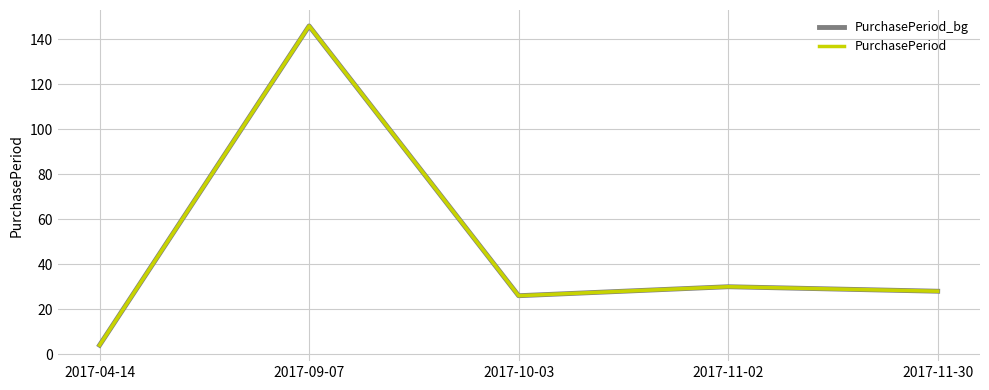

Rank the categories by PurchasePeriod_bg value from lowest to highest.

2017-04-14, 2017-10-03, 2017-11-30, 2017-11-02, 2017-09-07